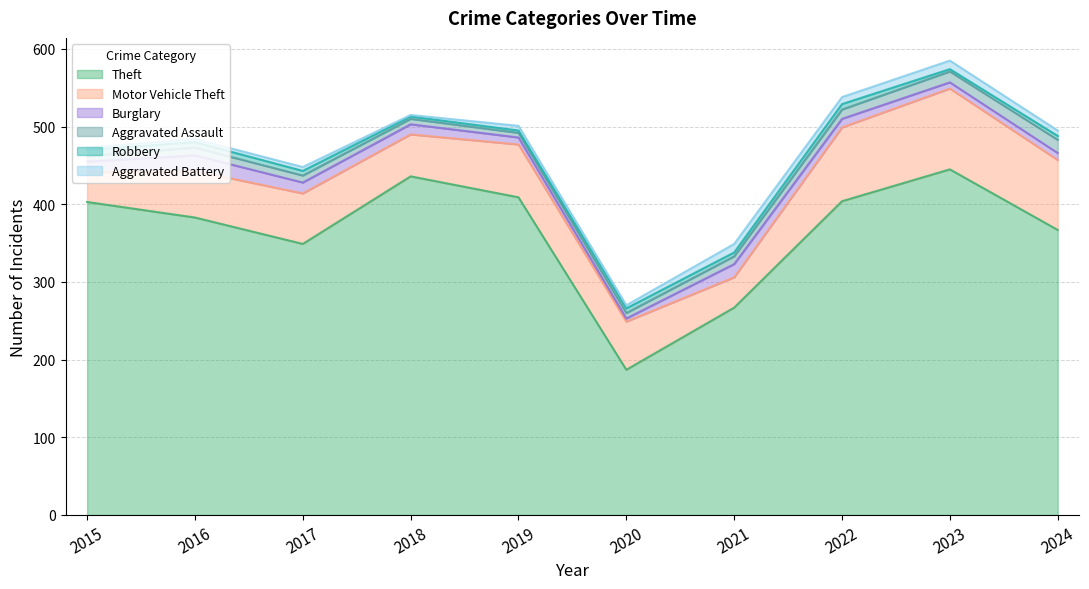

Which series has the widest spread of values?

Theft